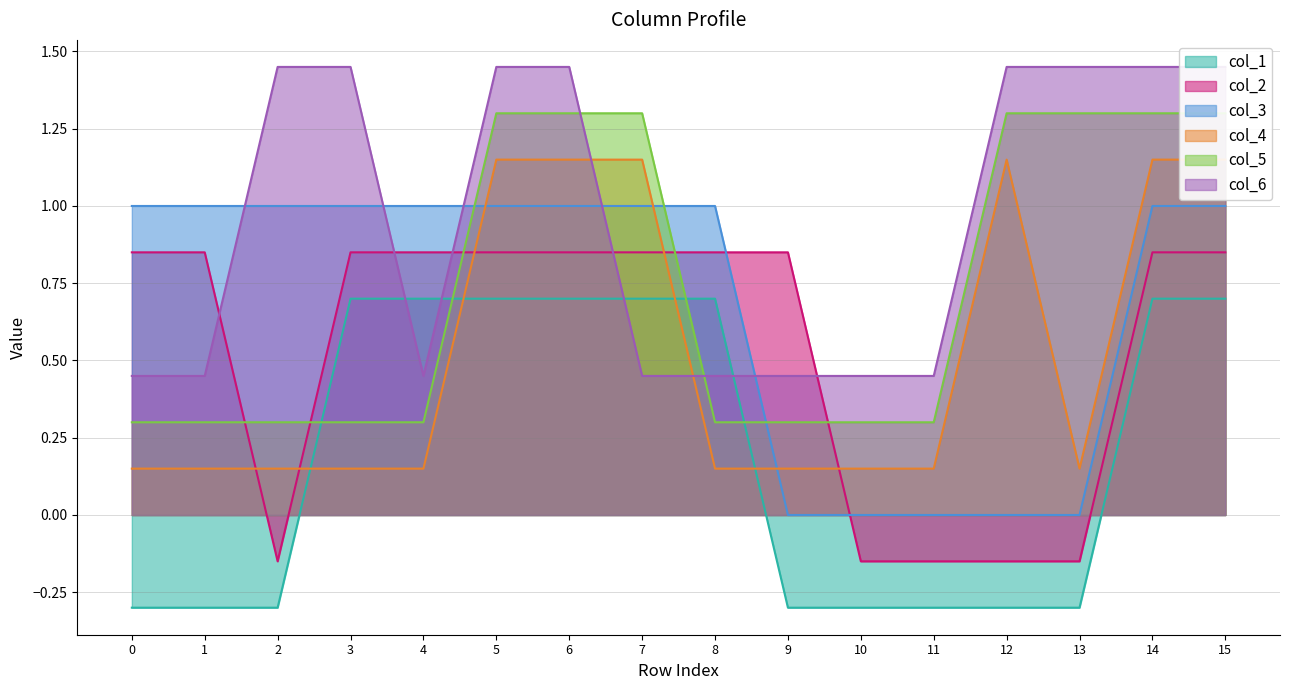

What is the highest value of the col_4 series?

1.1